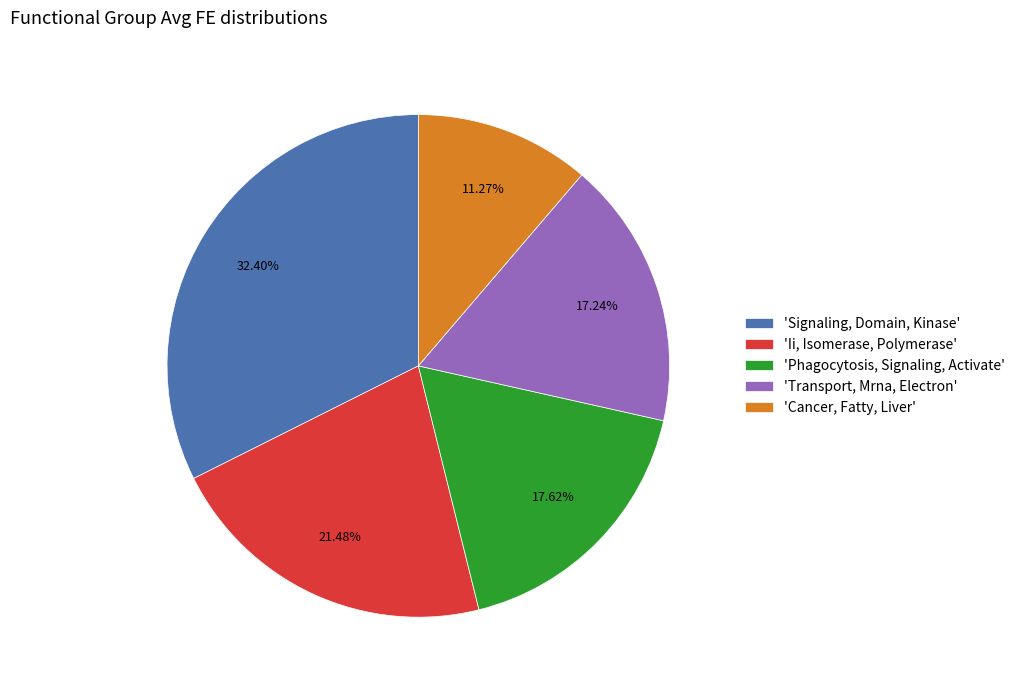

Combined, do 'Phagocytosis, Signaling, Activate' and 'Ii, Isomerase, Polymerase' account for over 50%?

No